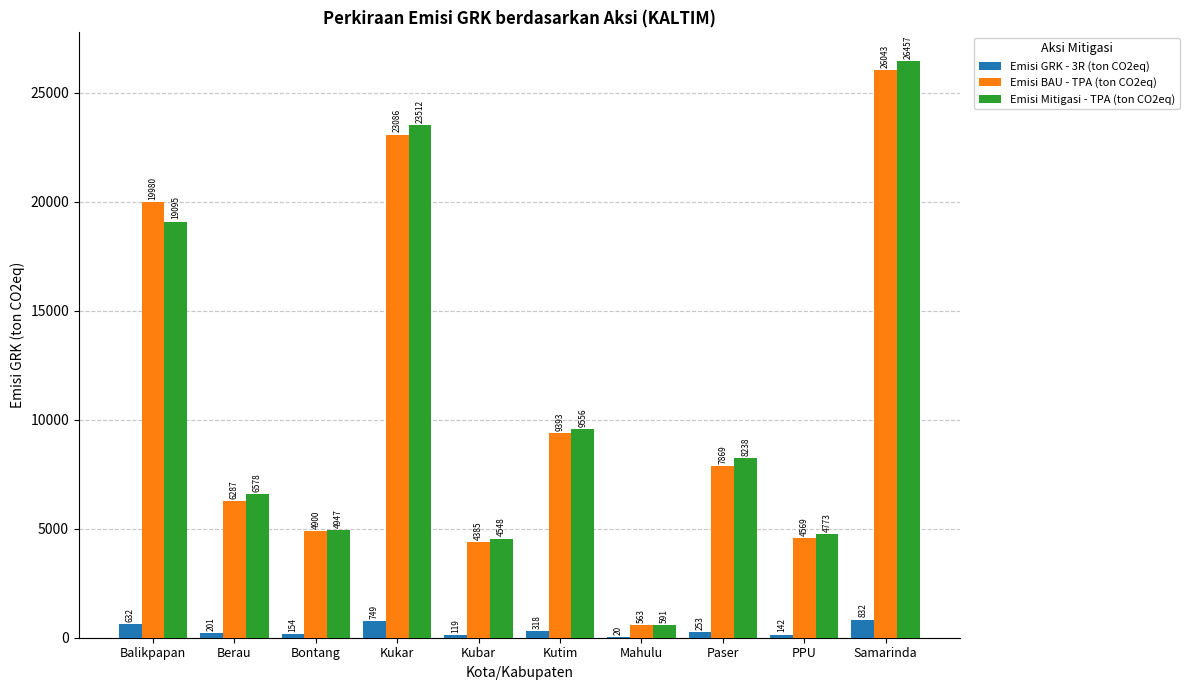

Is it true that Emisi Mitigasi - TPA (ton CO2eq) equals 19094.6 at Balikpapan?

True